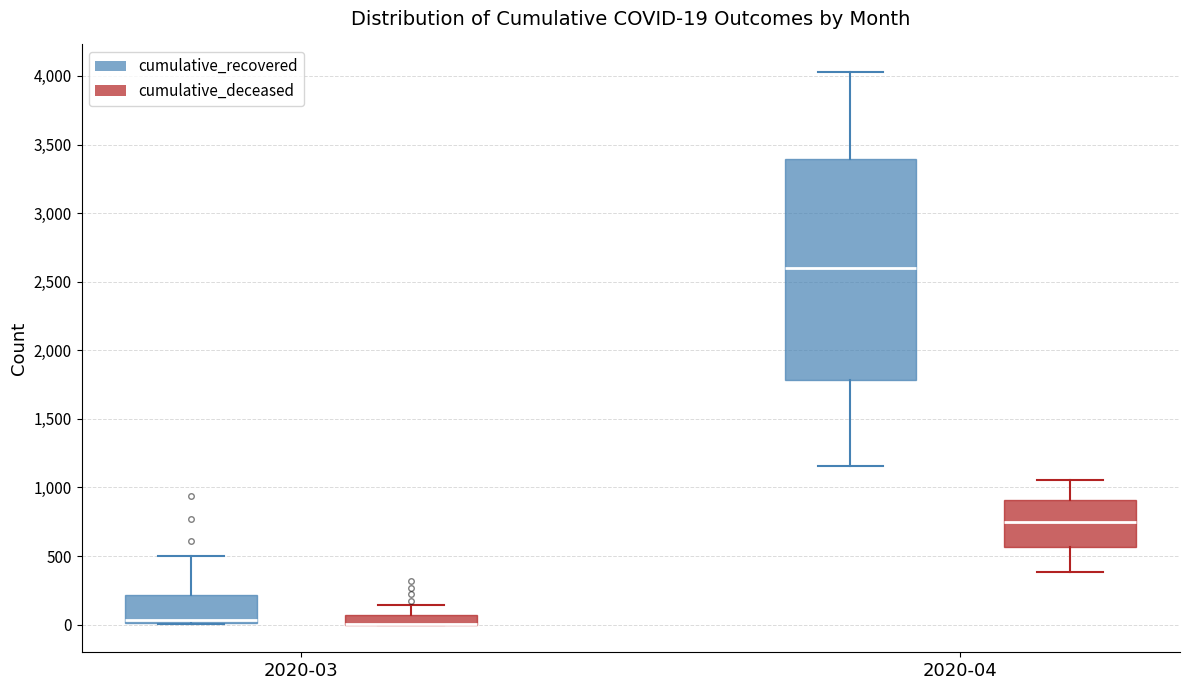

Which box is the tallest, from its lower edge to its upper edge?

2020-04 (cumulative_recovered)